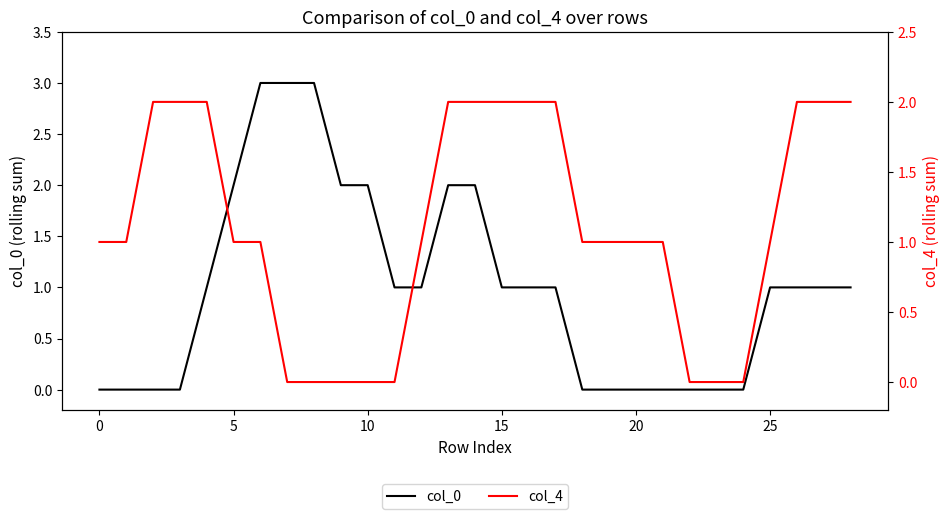

True or false: col_4 has more than 2 points higher than both neighbors.

False